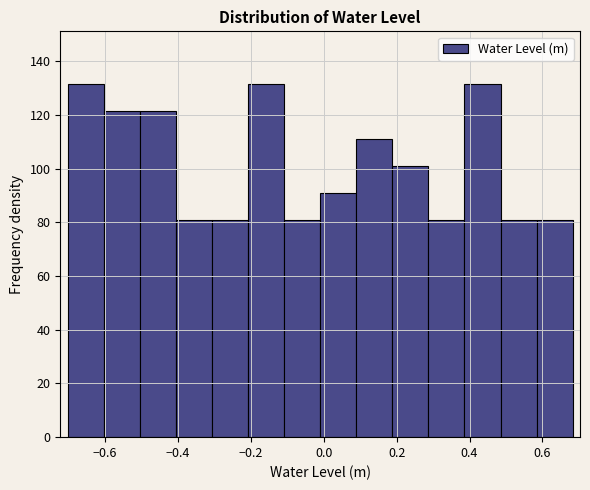

Reading left to right, transcribe this chart: for each bar, give the range it covers on the x-axis and its height. Neither the bar edges nor the heights are printed on the chart, so give them approximately, as read against the axes.

-0.70 to -0.60: 132
-0.60 to -0.50: 122
-0.50 to -0.40: 122
-0.40 to -0.30: 80
-0.30 to -0.20: 80
-0.20 to -0.10: 132
-0.10 to 0.00: 80
0.00 to 0.08: 90
0.08 to 0.18: 112
0.18 to 0.28: 102
0.28 to 0.38: 80
0.38 to 0.48: 132
0.48 to 0.58: 80
0.58 to 0.68: 80